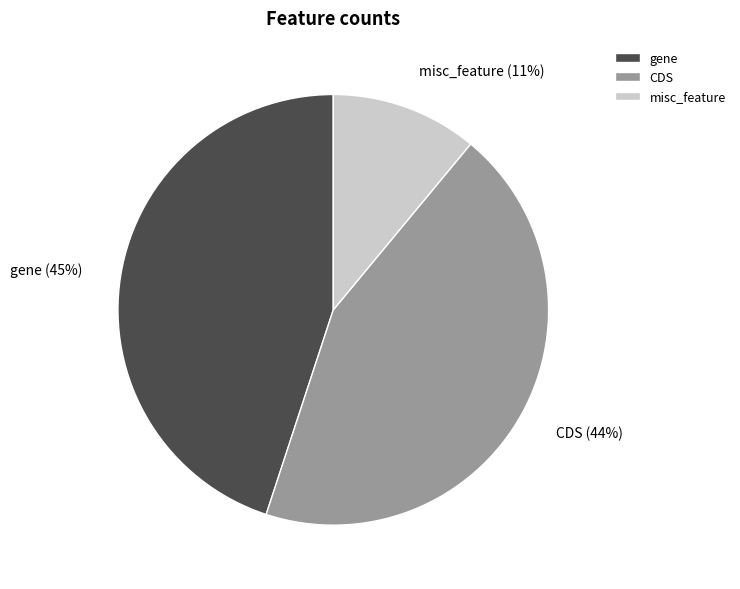

What percentage is the CDS slice, to the nearest percent?

44%